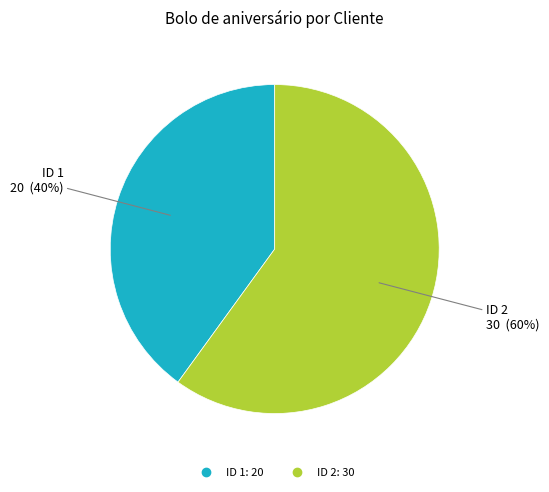

Is there any slice that represents more than half of the pie?

Yes